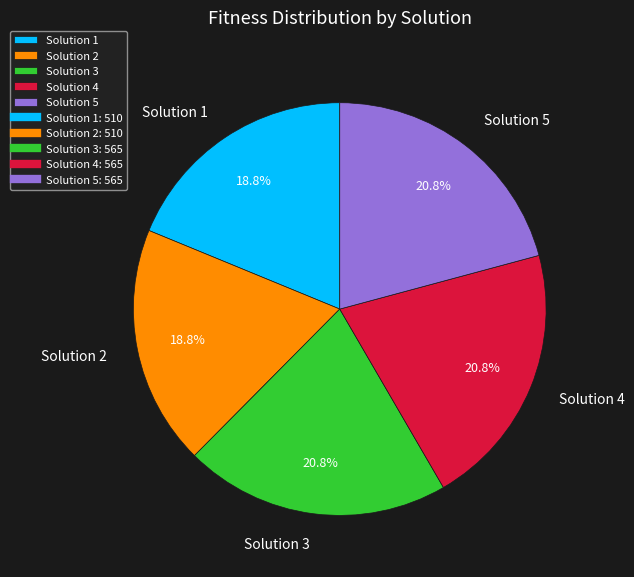

Is Solution 4 the majority of the pie?

No